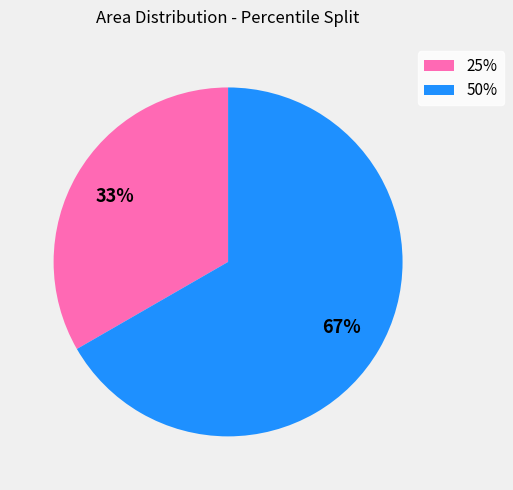

Do 50% and 25% together represent more than half of the pie?

Yes